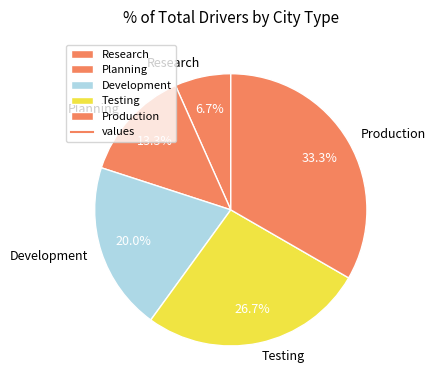

The Development slice represents 20% of the pie. True or false?

True